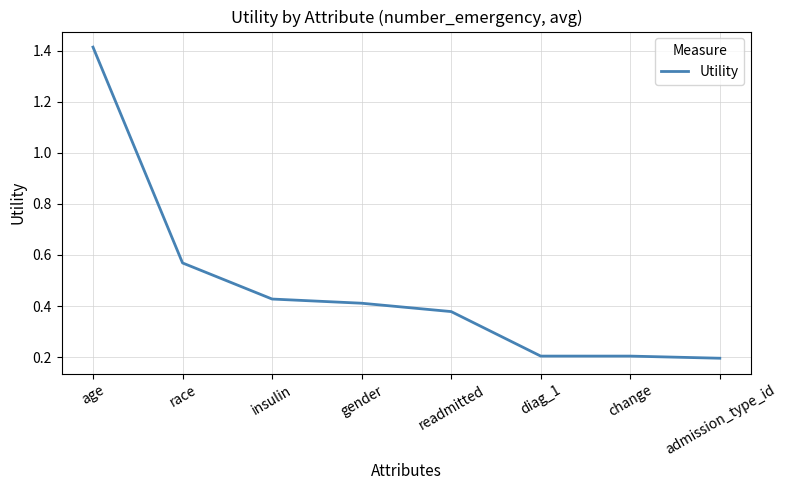

What value does the data have at diag_1?

0.2